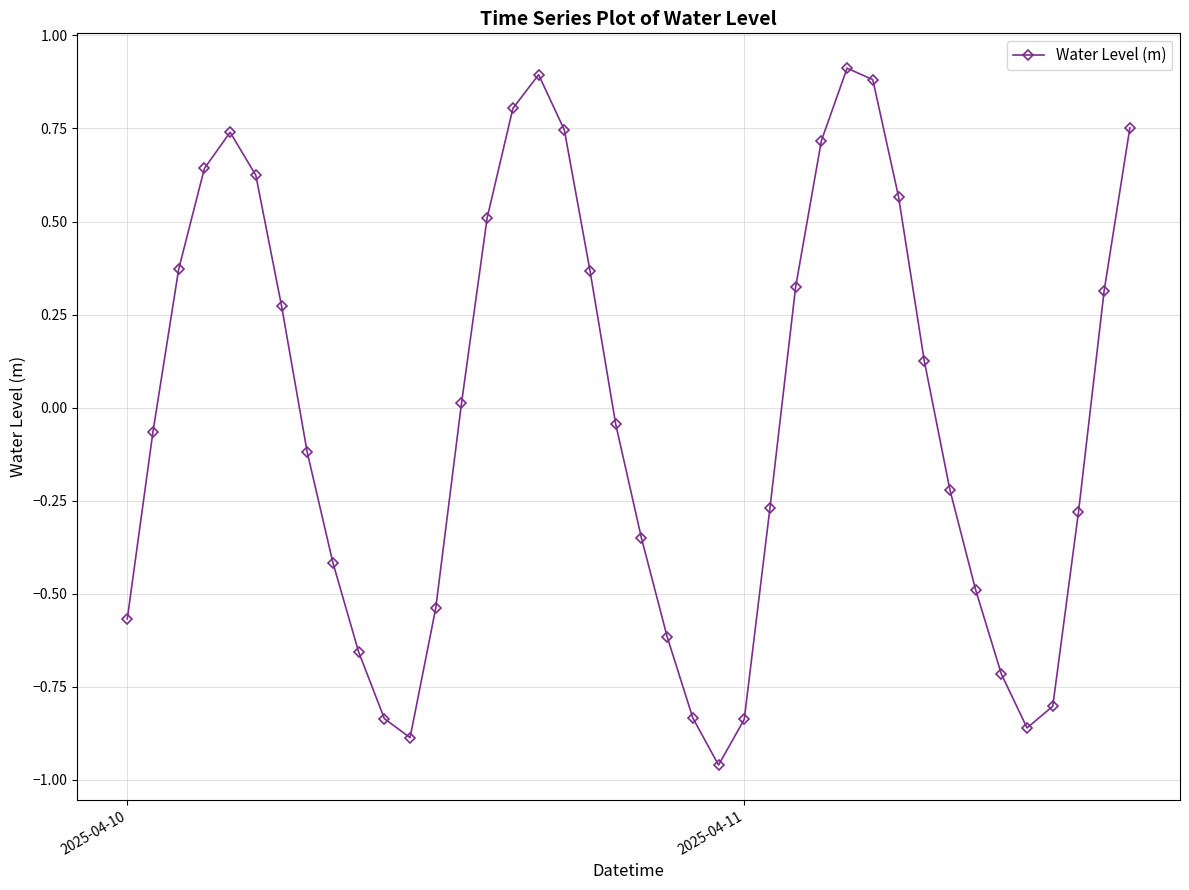

How many distinct data groups are displayed?

1